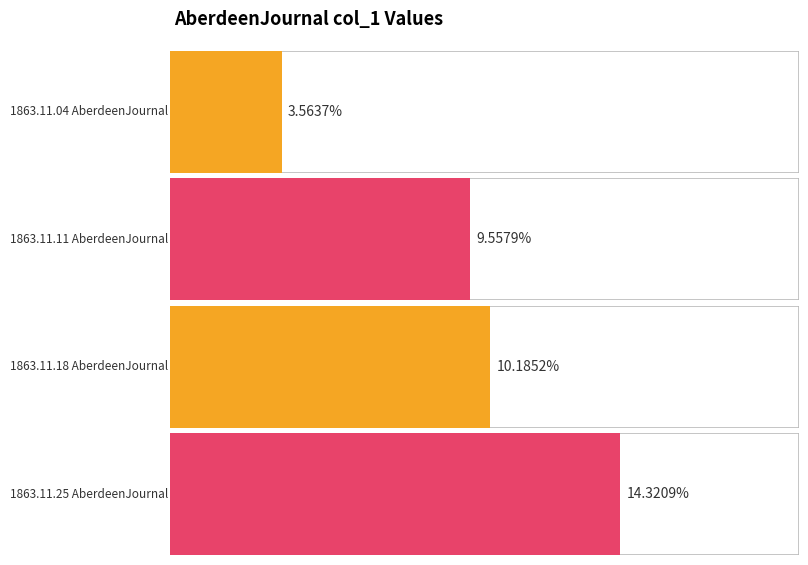

The chart shows a value of 0.1 at 1863.11.11
AberdeenJournal. True or false?

True